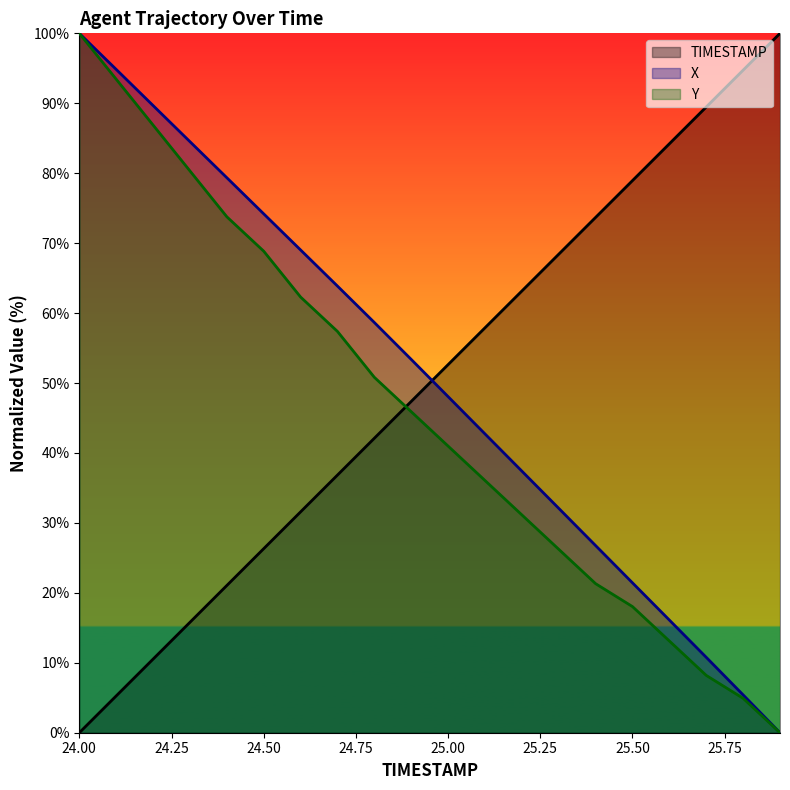

What is the sum of all X values?

1008.3